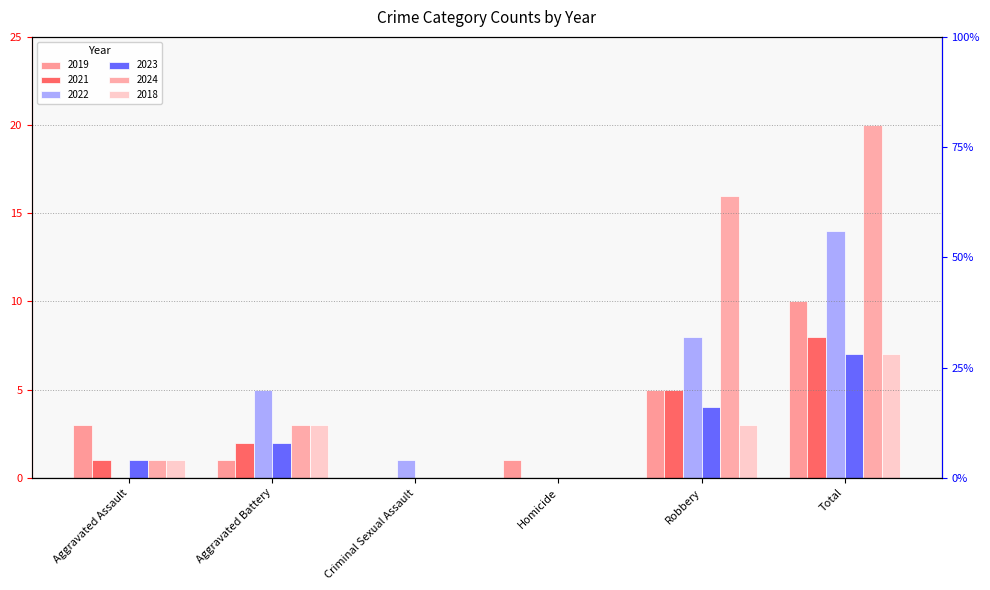

Reading left to right, transcribe all the data shown in this chart.

2019: Aggravated Assault=3	Aggravated Battery=1	Criminal Sexual Assault=0	Homicide=1	Robbery=5	Total=10
2021: Aggravated Assault=1	Aggravated Battery=2	Criminal Sexual Assault=0	Homicide=0	Robbery=5	Total=8
2022: Aggravated Assault=0	Aggravated Battery=5	Criminal Sexual Assault=1	Homicide=0	Robbery=8	Total=14
2023: Aggravated Assault=1	Aggravated Battery=2	Criminal Sexual Assault=0	Homicide=0	Robbery=4	Total=7
2024: Aggravated Assault=1	Aggravated Battery=3	Criminal Sexual Assault=0	Homicide=0	Robbery=16	Total=20
2018: Aggravated Assault=1	Aggravated Battery=3	Criminal Sexual Assault=0	Homicide=0	Robbery=3	Total=7